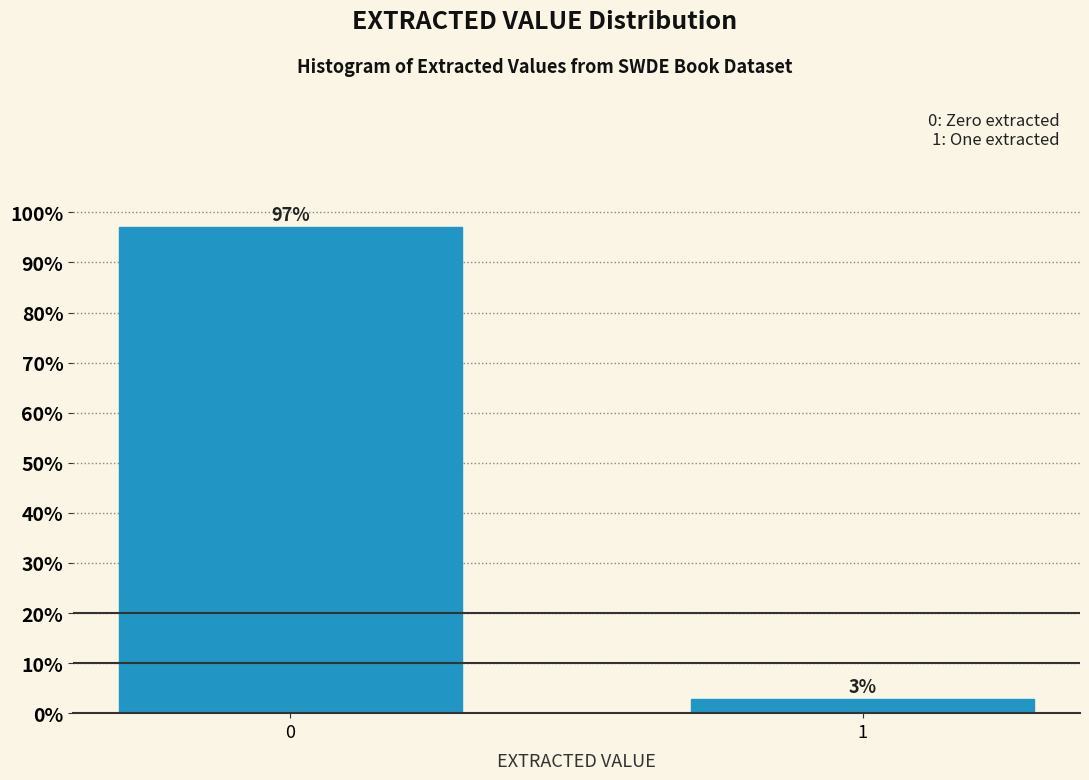

True or false: the data shows 31.8 at 0.

False